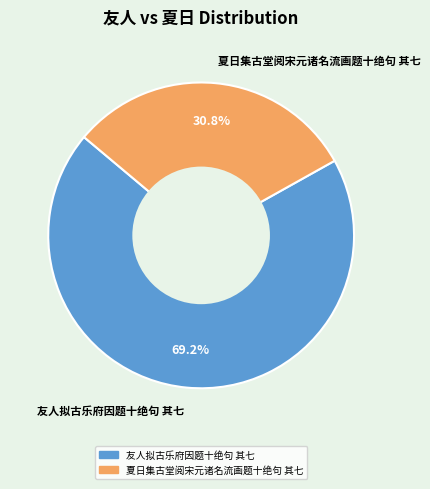

Rank the categories by value from highest to lowest.

友人拟古乐府因题十绝句 其七, 夏日集古堂阅宋元诸名流画题十绝句 其七